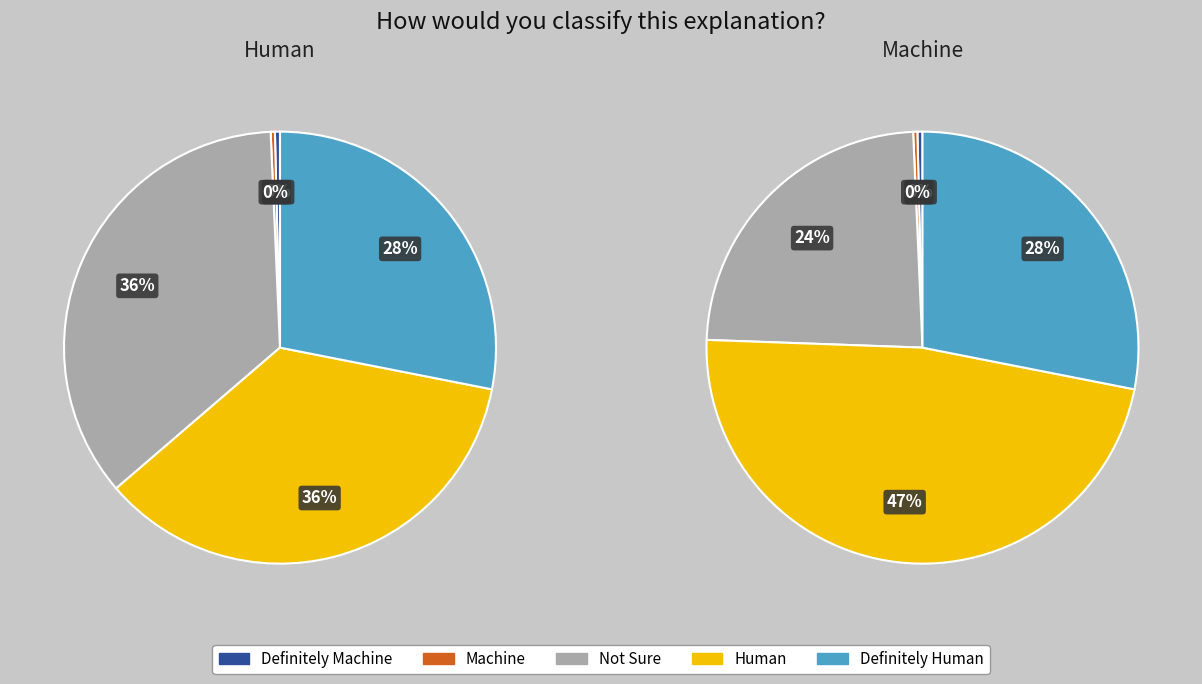

Is there any slice that represents more than half of the pie?

No